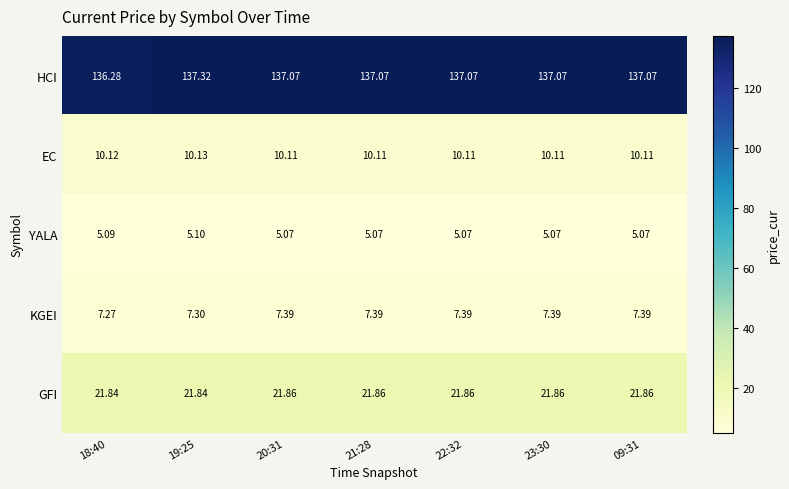

Which series has the widest spread of values?

HCI